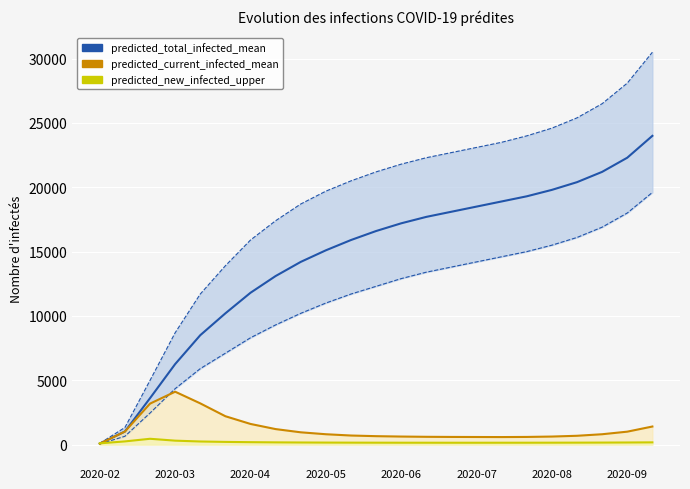

At which category is the sum across all series the highest?

22